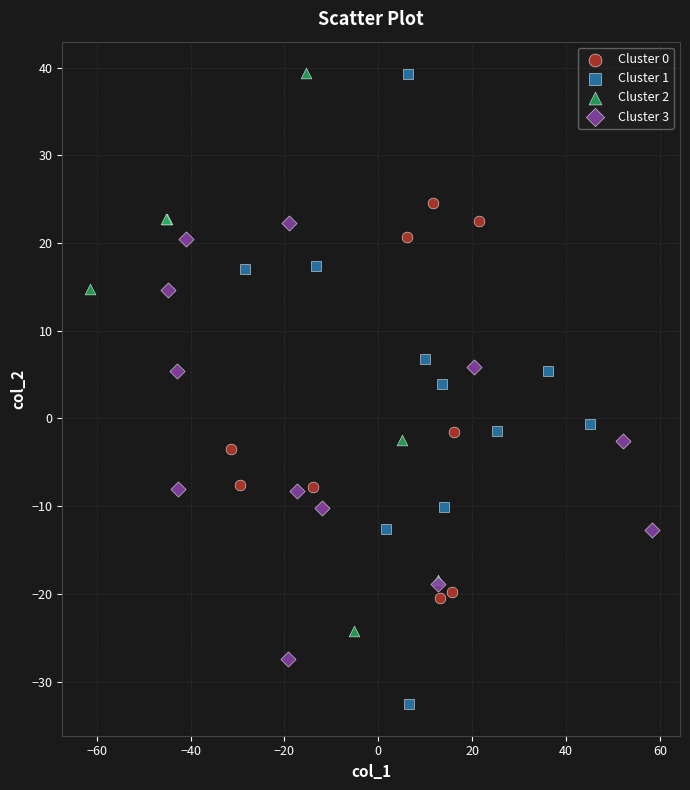

Which series has the widest spread of Y values?

Cluster 1